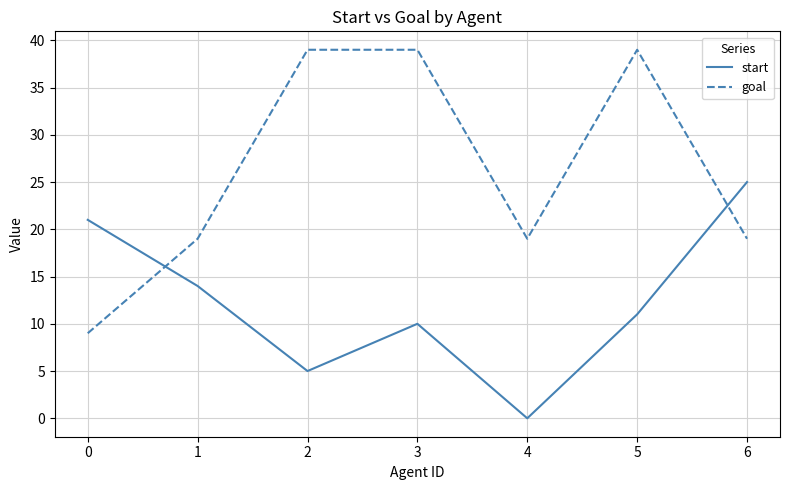

What is the average value of the start series?

12